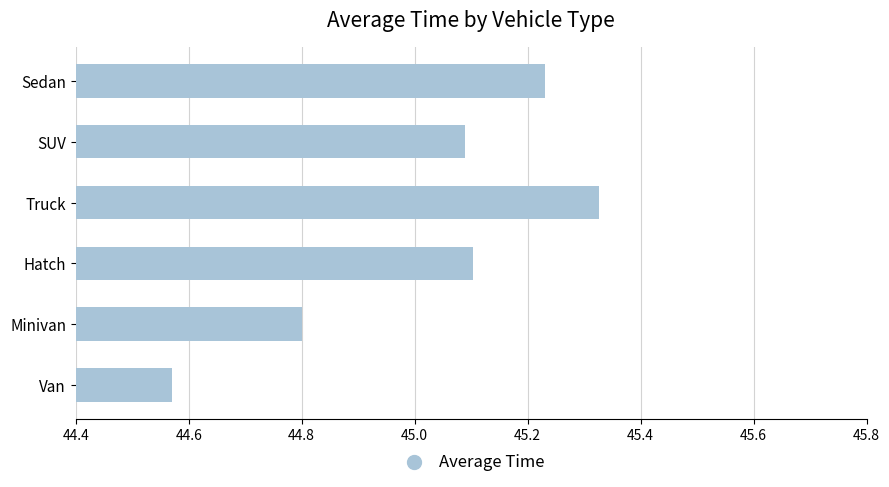

Which has a higher value, Sedan or SUV?

Sedan